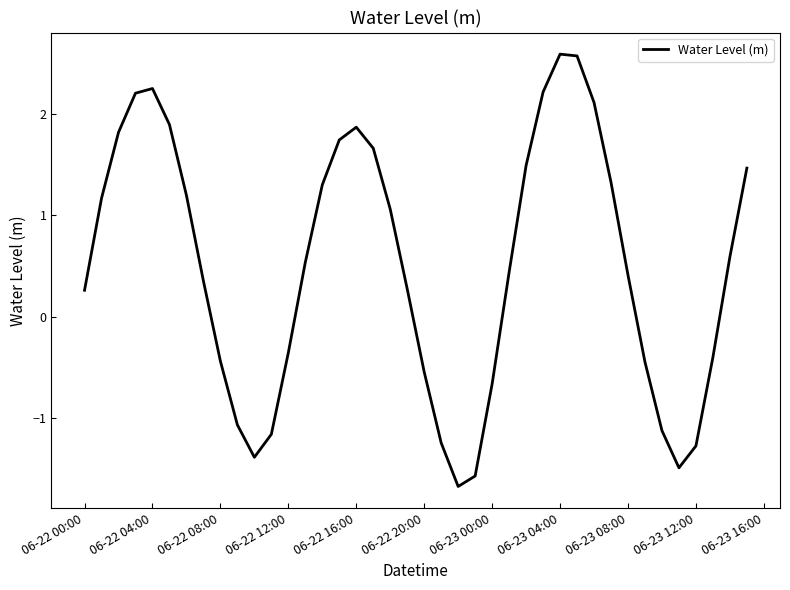

How many categories are shown in the chart?

40